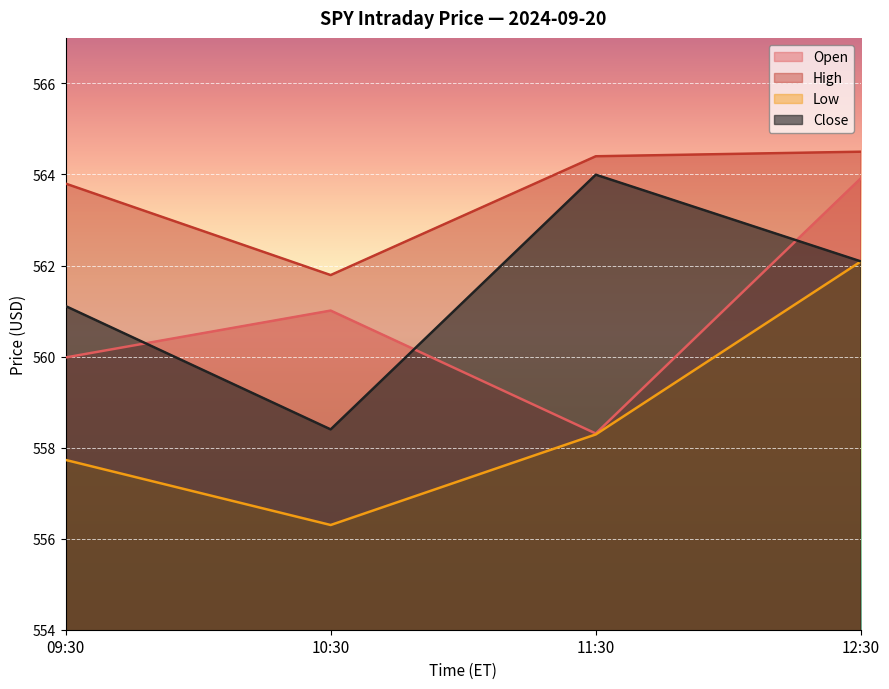

What is the spread (max minus min) of values at 10:30?

5.5